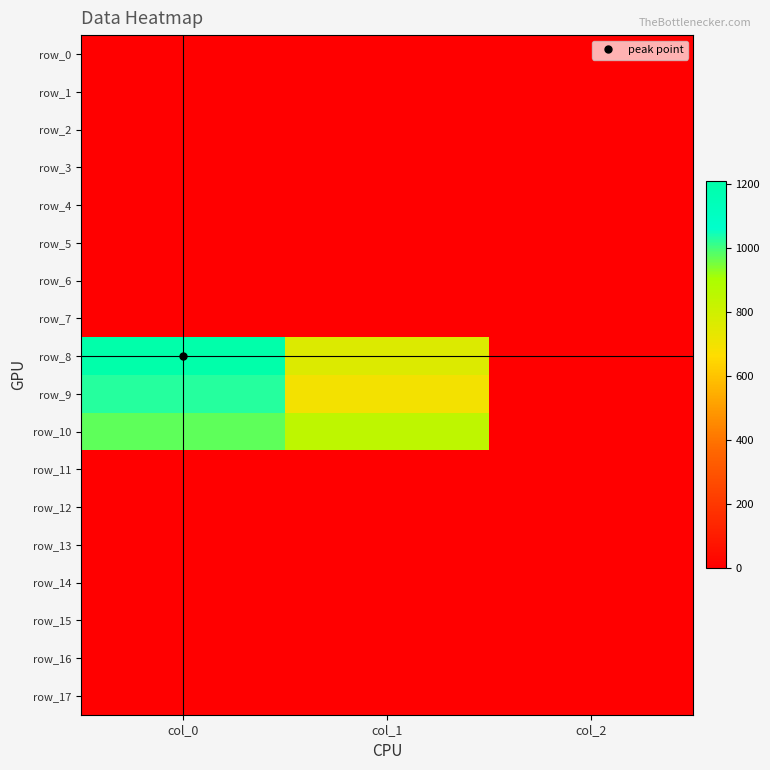

List the labels in order of row_1 value, smallest first.

col_0, col_1, col_2